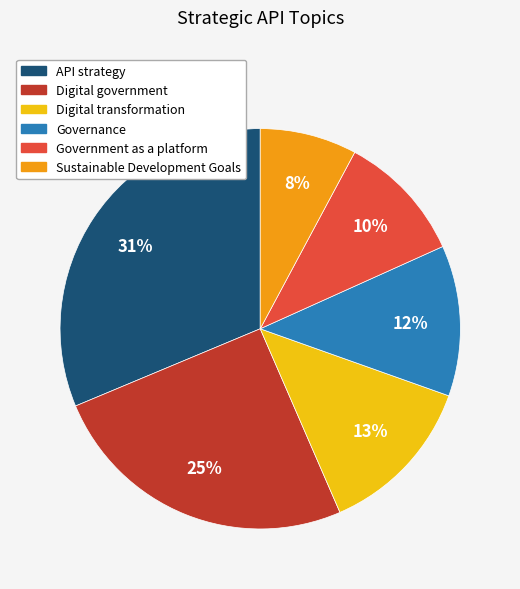

What is the largest slice in the pie chart?

API strategy